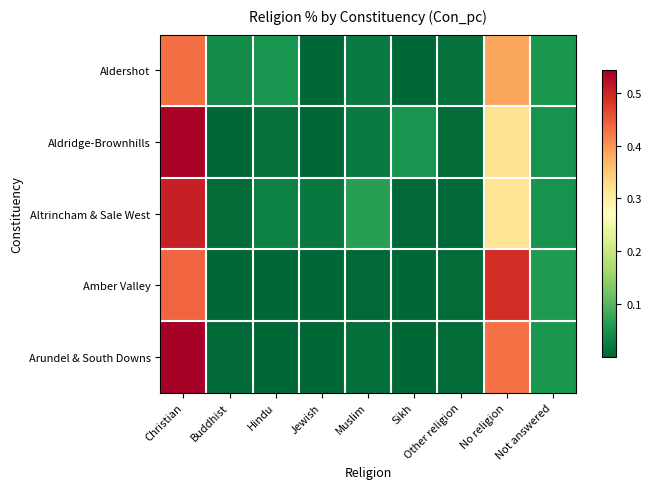

At how many categories does at least one series exceed 0?

9